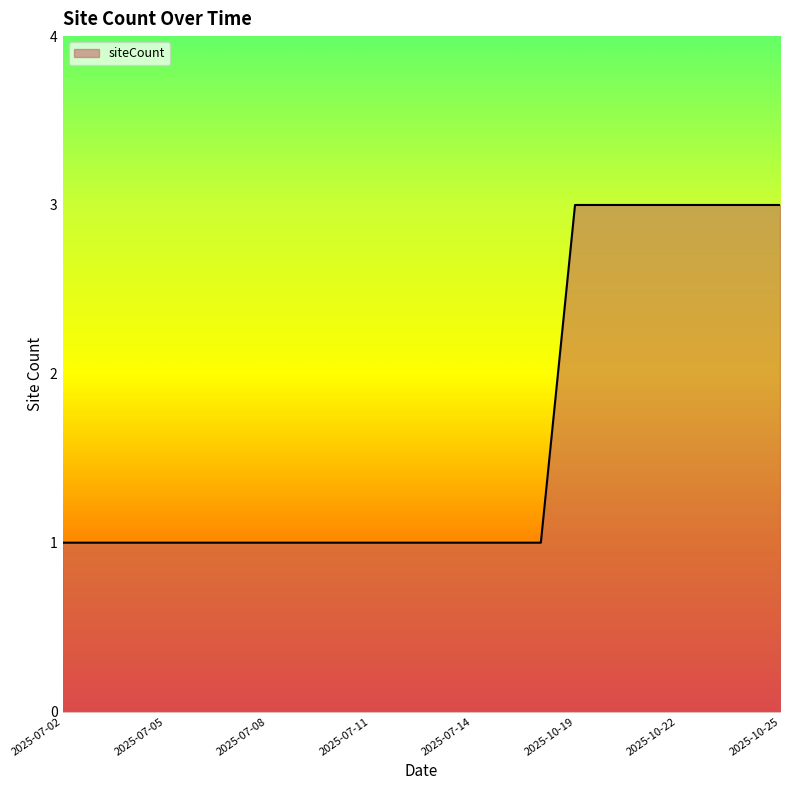

What is the maximum value shown in the chart?

3